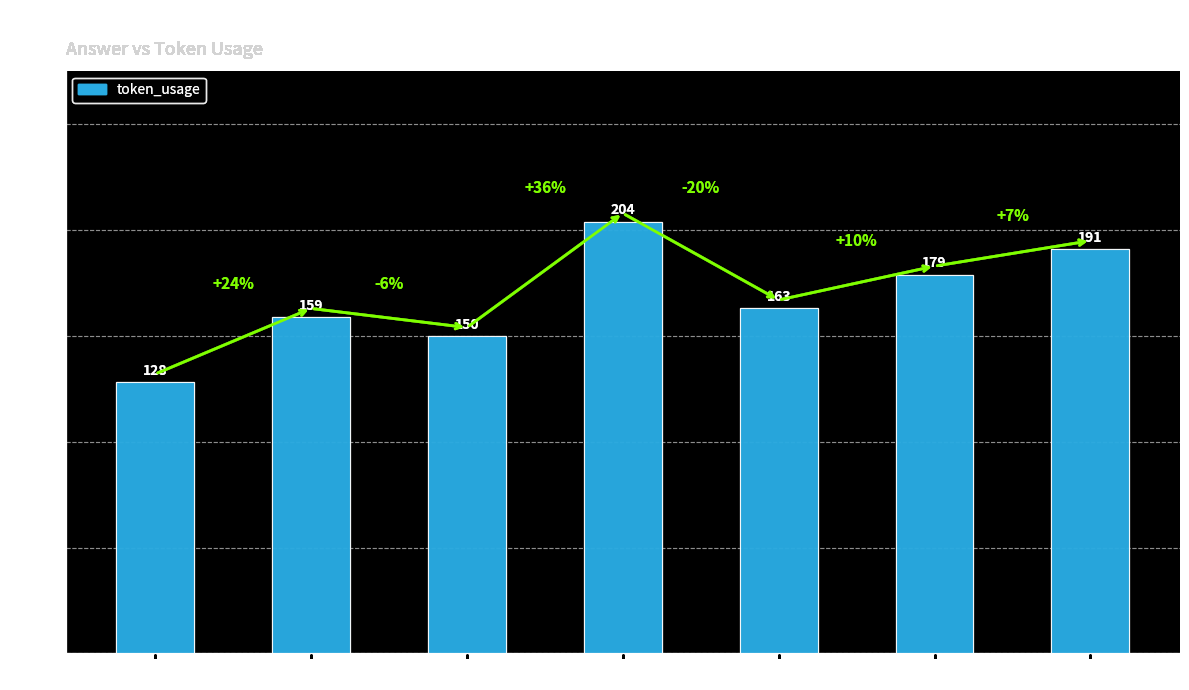

The chart shows a value of 260 at Row 1. True or false?

False